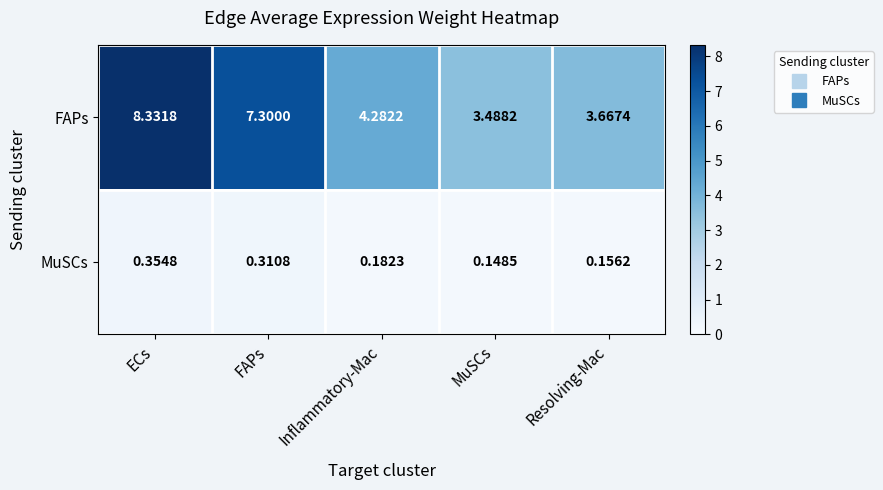

How many data points does each series have?

5